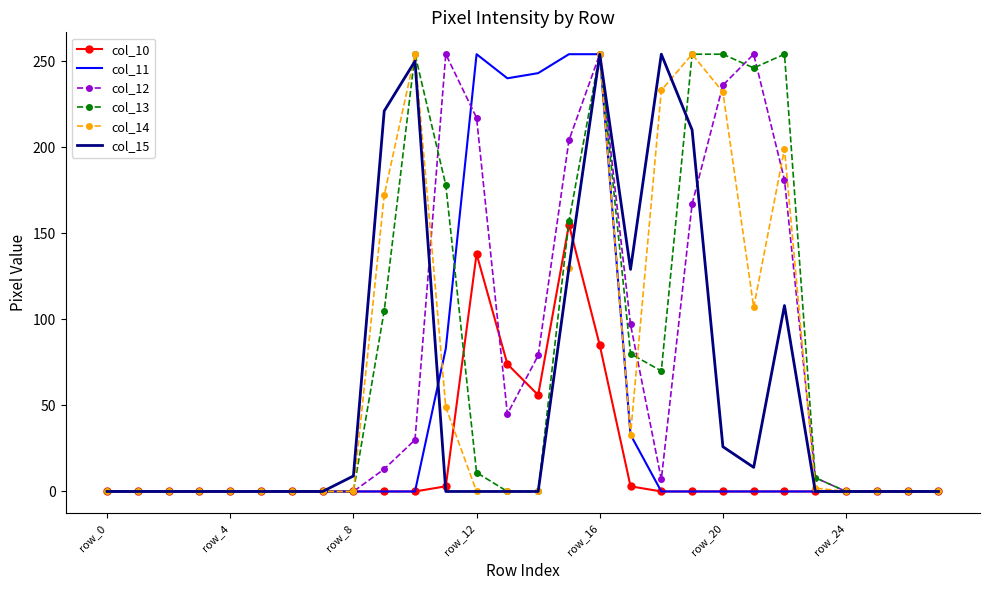

What is the maximum value shown in the chart?

254